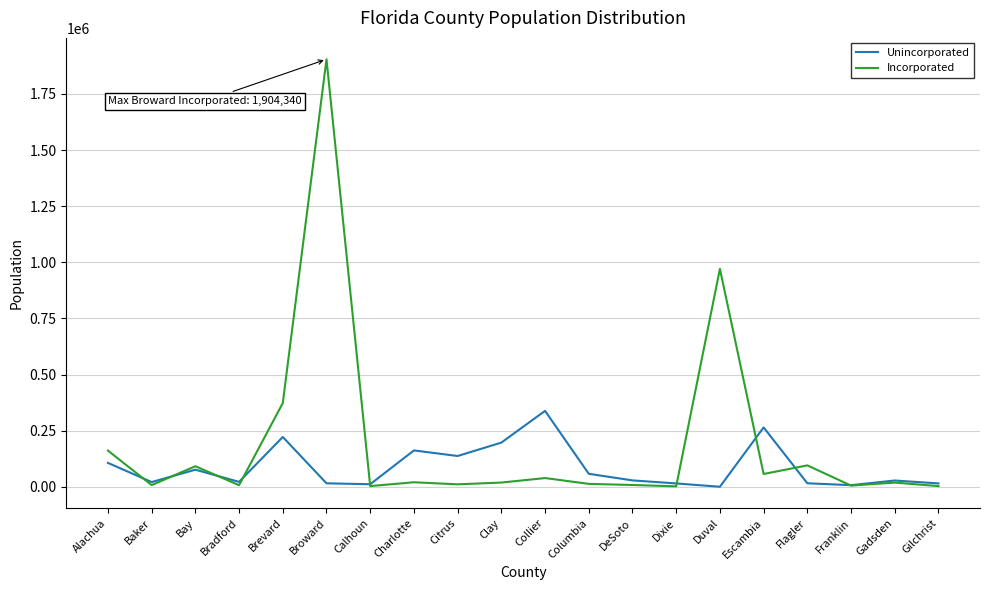

Which series has the largest range (max minus min)?

Incorporated